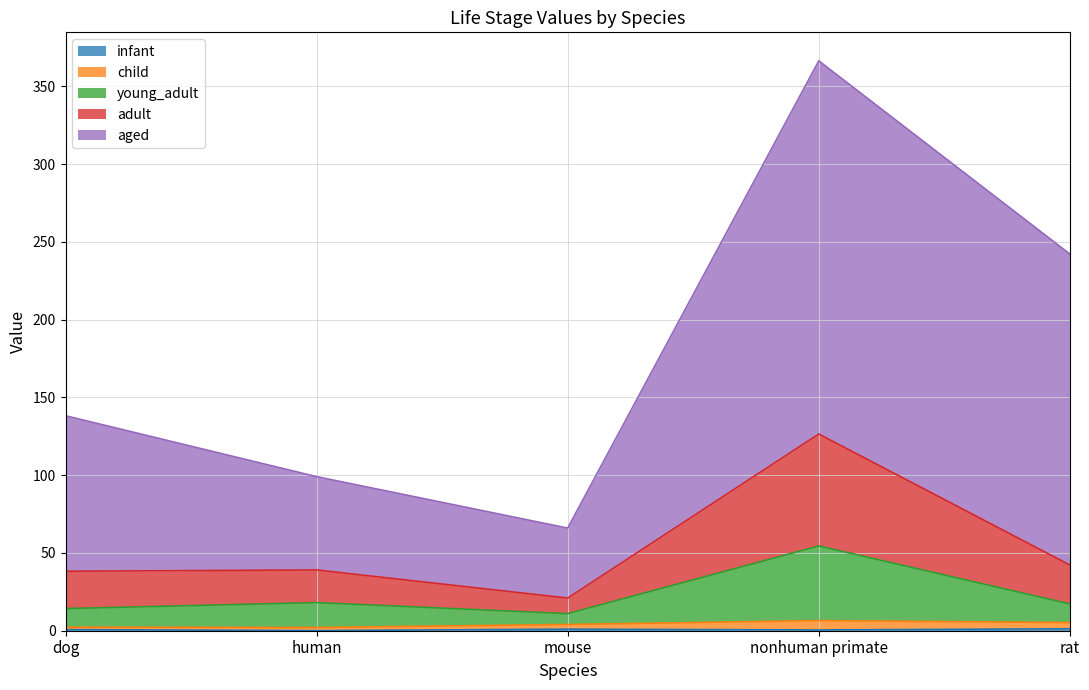

At which category is the sum across all series the highest?

nonhuman primate